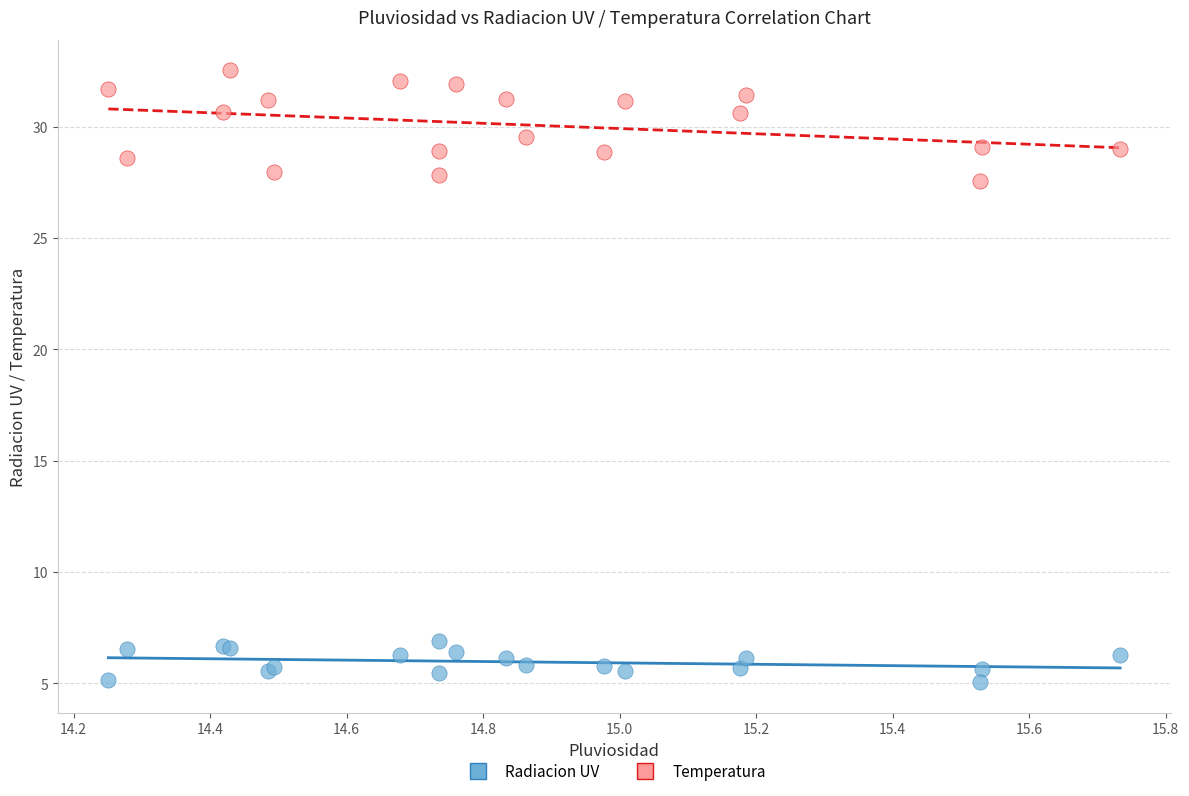

Which series reaches the minimum Y coordinate?

Radiacion UV